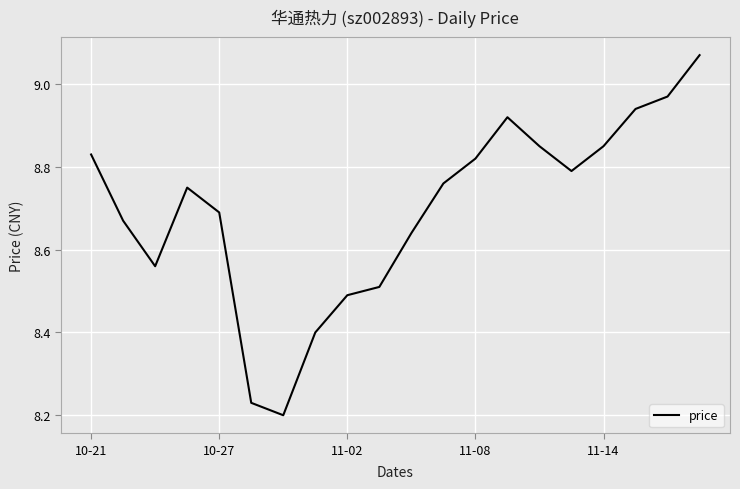

What is the difference between the maximum and minimum values?

0.9